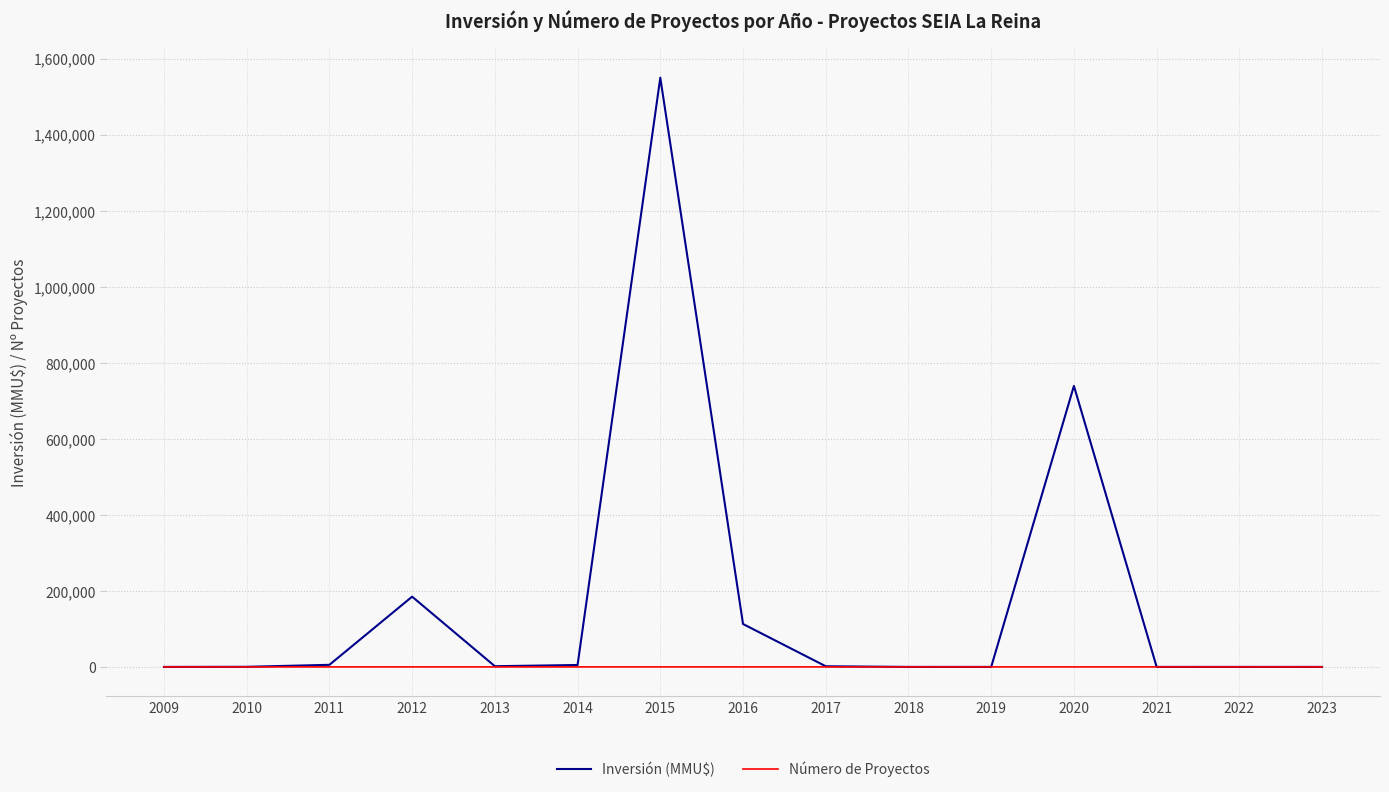

What is the difference between the Inversión (MMU$) values at 2011 and 2018?

5450